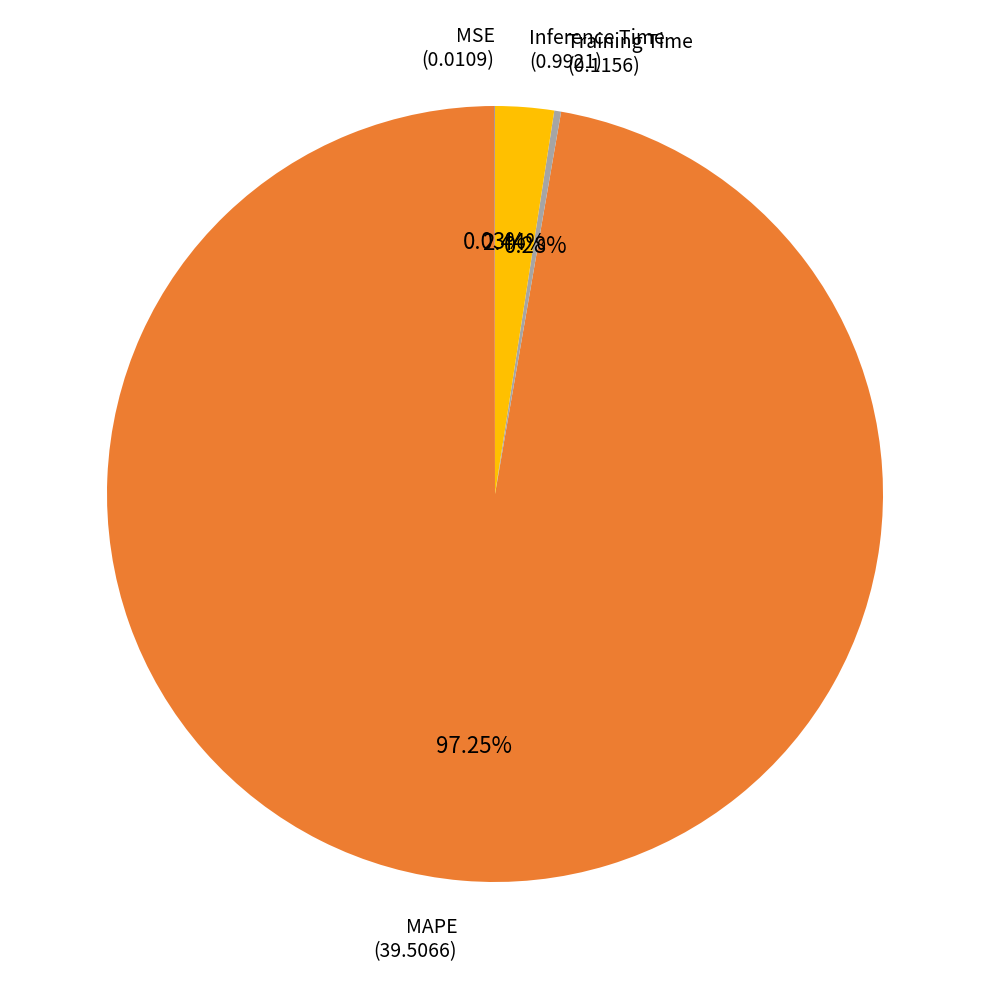

Is there a majority slice in this chart?

Yes